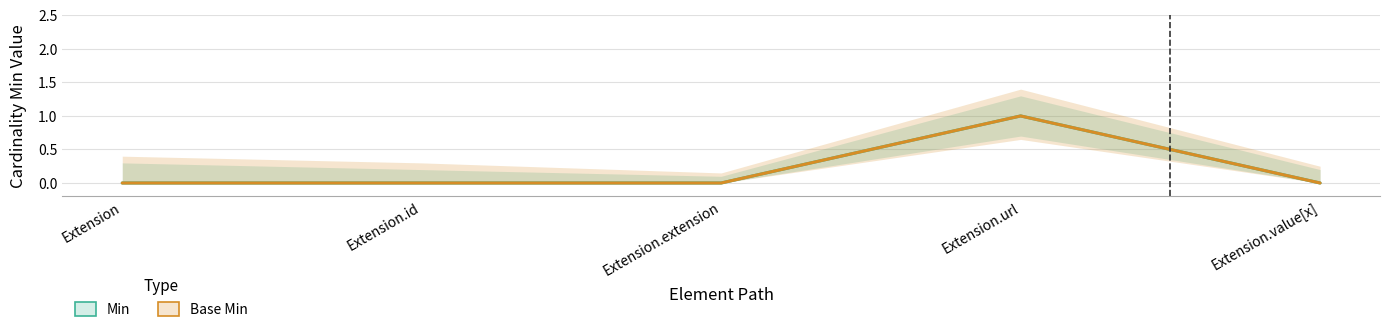

At how many categories does at least one series exceed 0?

1